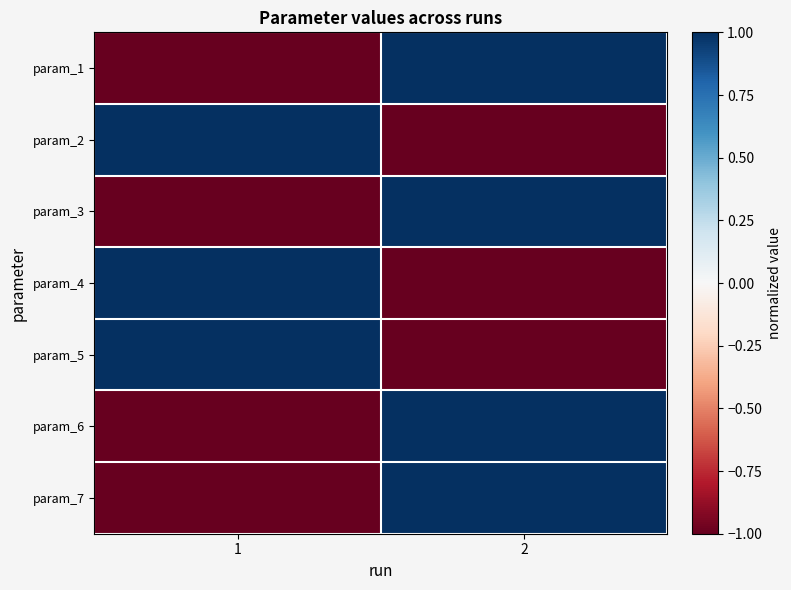

Count the number of data series in this chart.

7